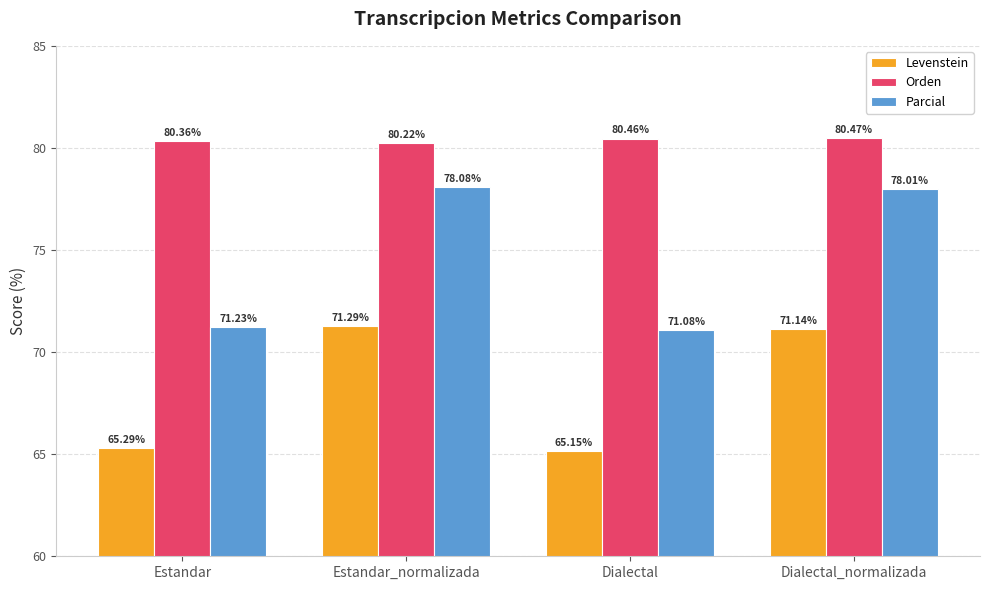

At which category is the sum across all series the highest?

Dialectal_normalizada